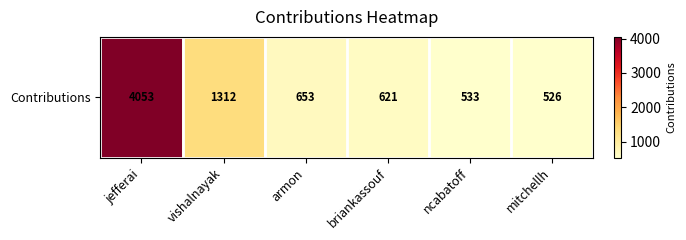

How many data points are above 653?

2